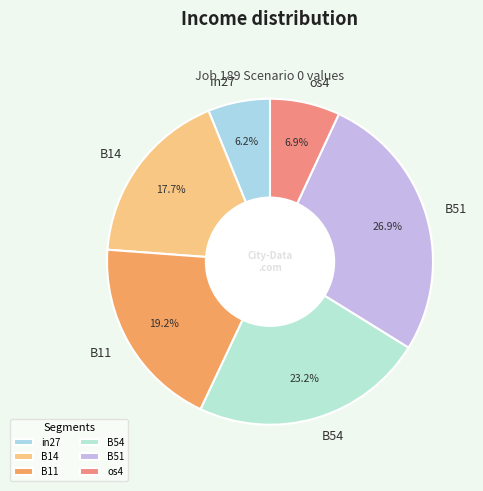

True or false: B54 accounts for 23% of the total.

True